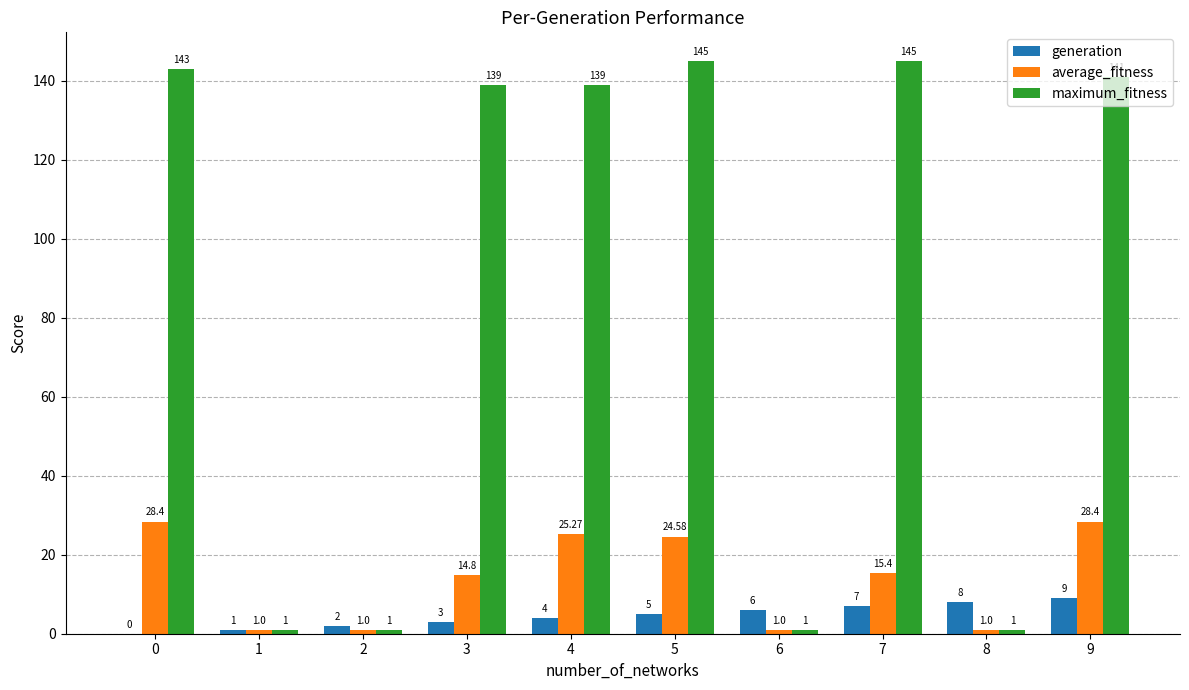

Which series changed the most between 6 and 7?

maximum_fitness